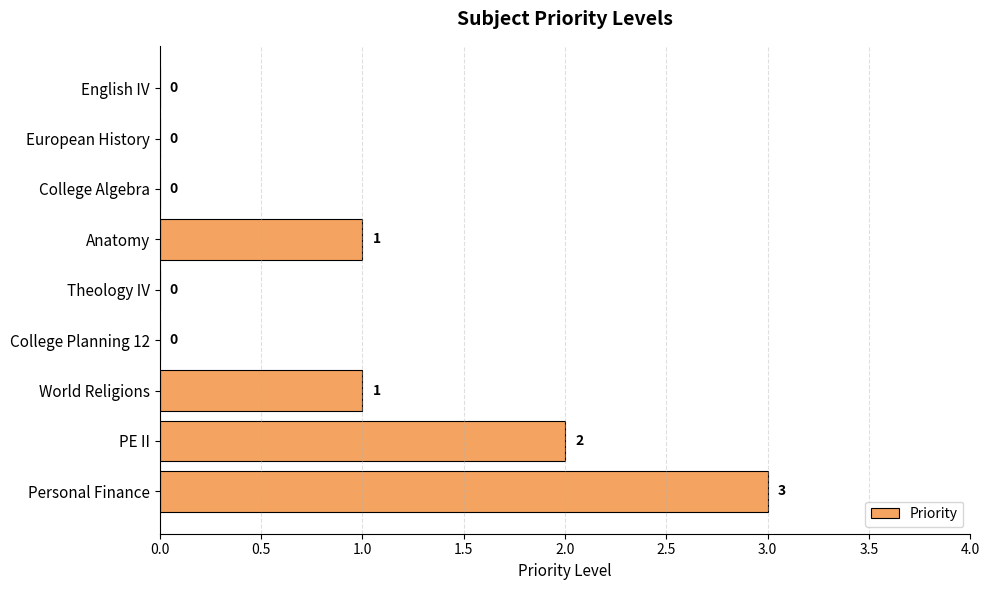

How many positive values are there?

4